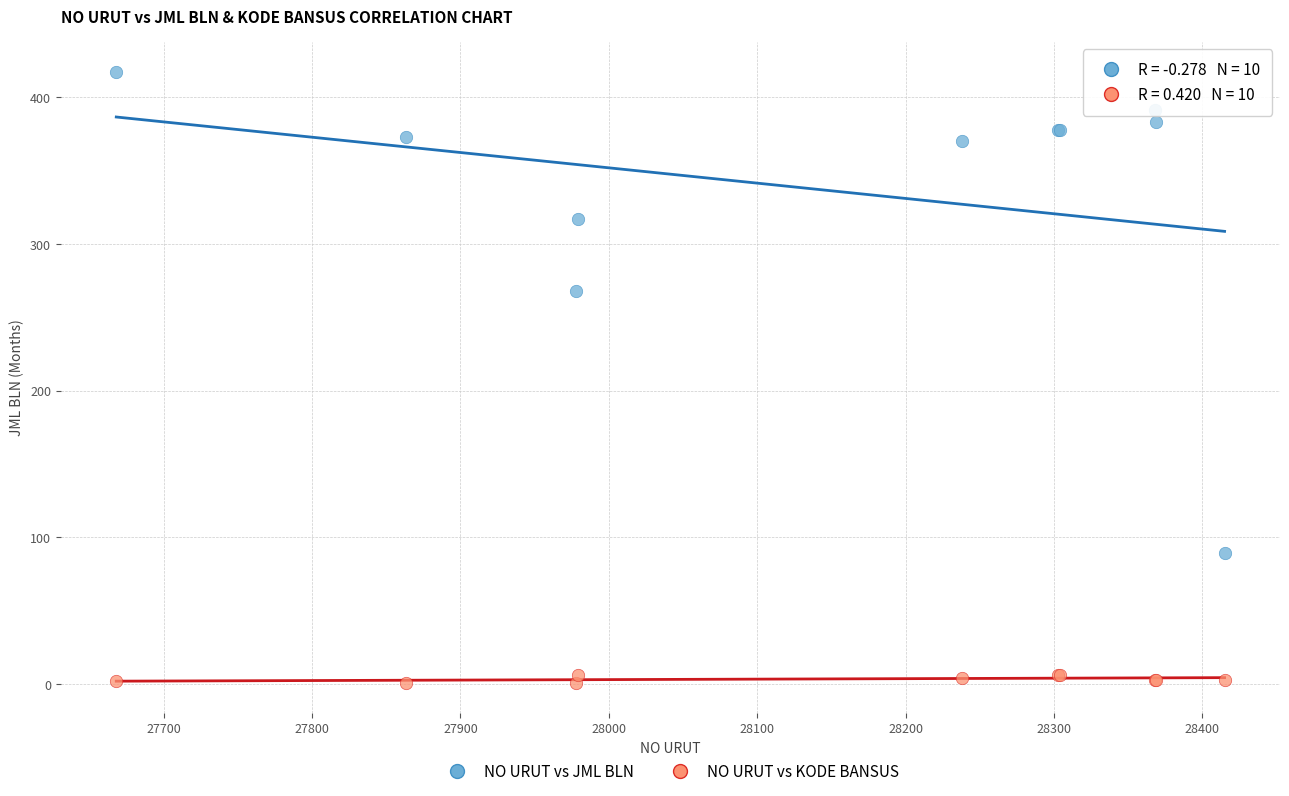

Which series has the widest spread of Y values?

NO URUT vs JML BLN